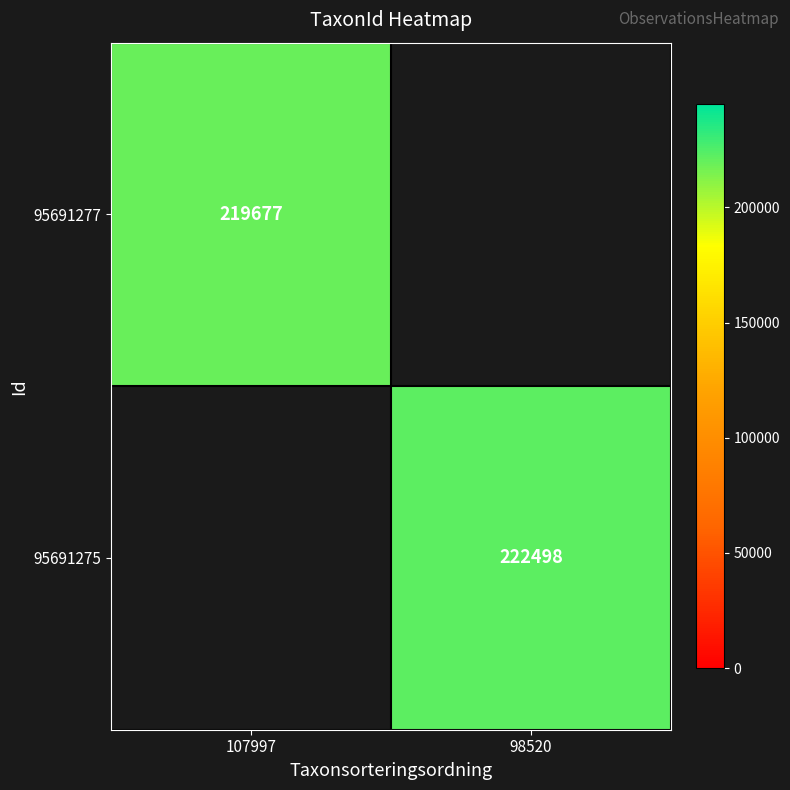

The 95691275 series shows 145303 at 98520. True or false?

False